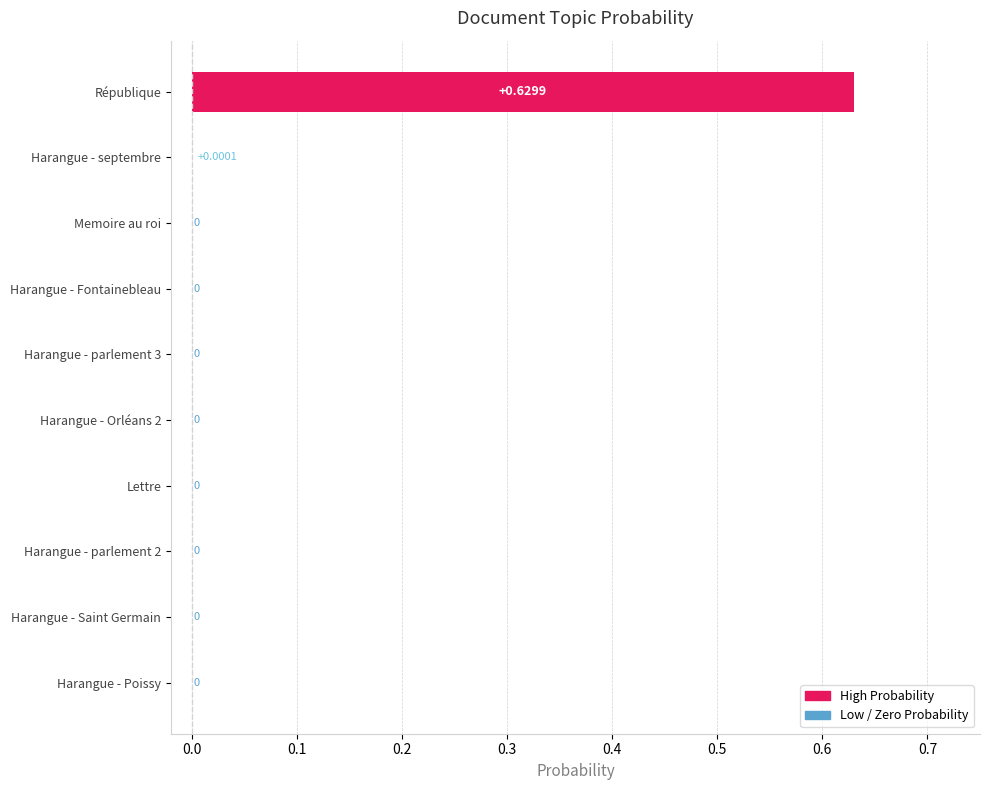

At which category does the chart reach its peak across all series?

République